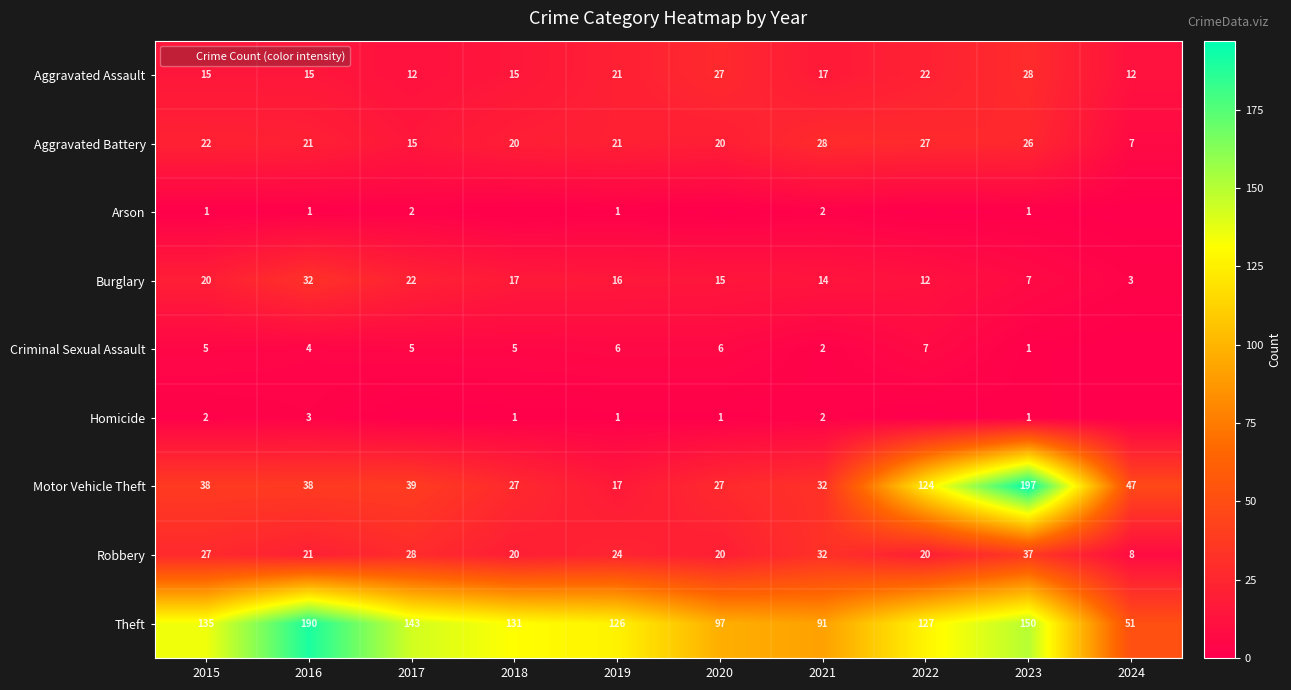

Count the number of data series in this chart.

9